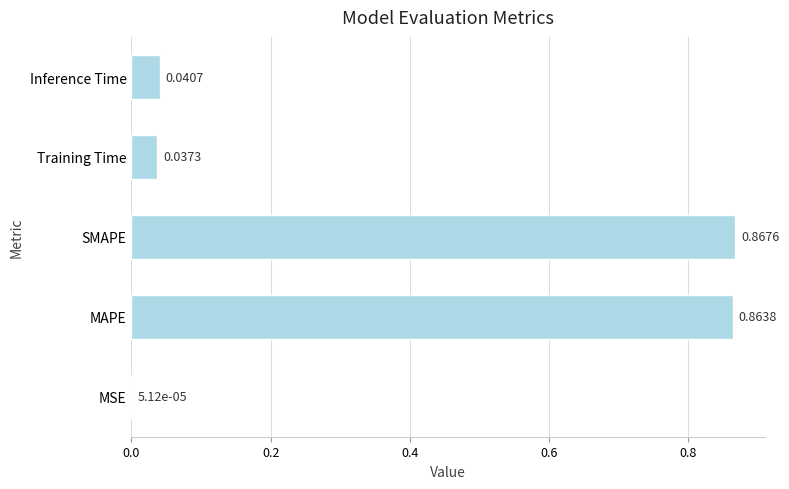

Which label corresponds to the largest value in the chart?

SMAPE